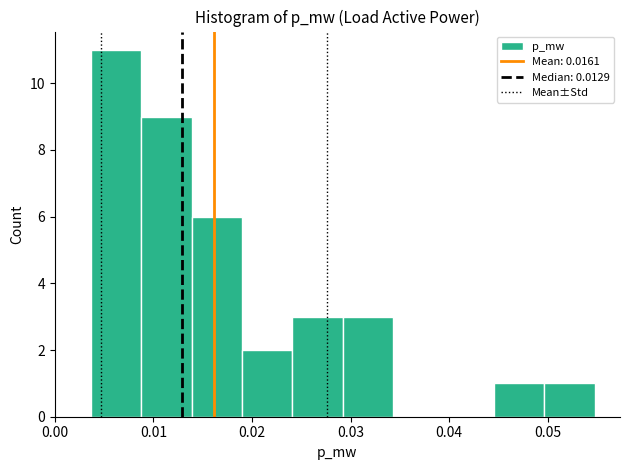

Reading left to right, transcribe this chart: for each bar, give the range it covers on the x-axis and its height. Neither the bar edges nor the heights are printed on the chart, so give them approximately, as read against the axes.

0.004 to 0.009: 11
0.009 to 0.014: 9
0.014 to 0.019: 6
0.019 to 0.024: 2
0.024 to 0.029: 3
0.029 to 0.034: 3
0.034 to 0.039: 0
0.039 to 0.045: 0
0.045 to 0.050: 1
0.050 to 0.055: 1